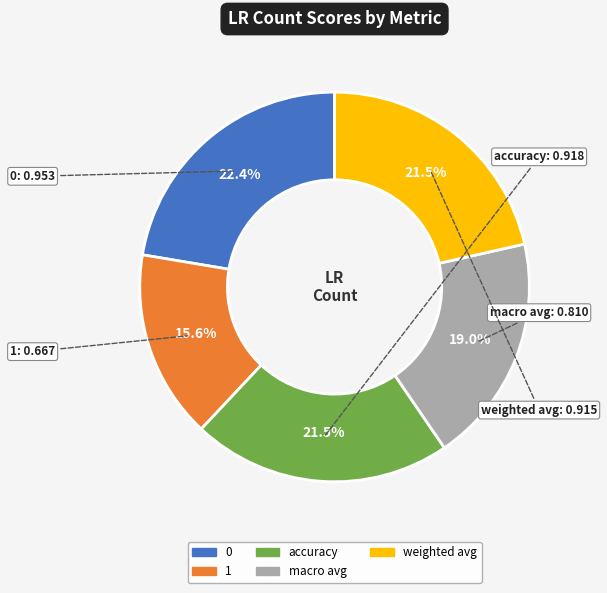

To the nearest percent, what is the average slice percentage?

20%